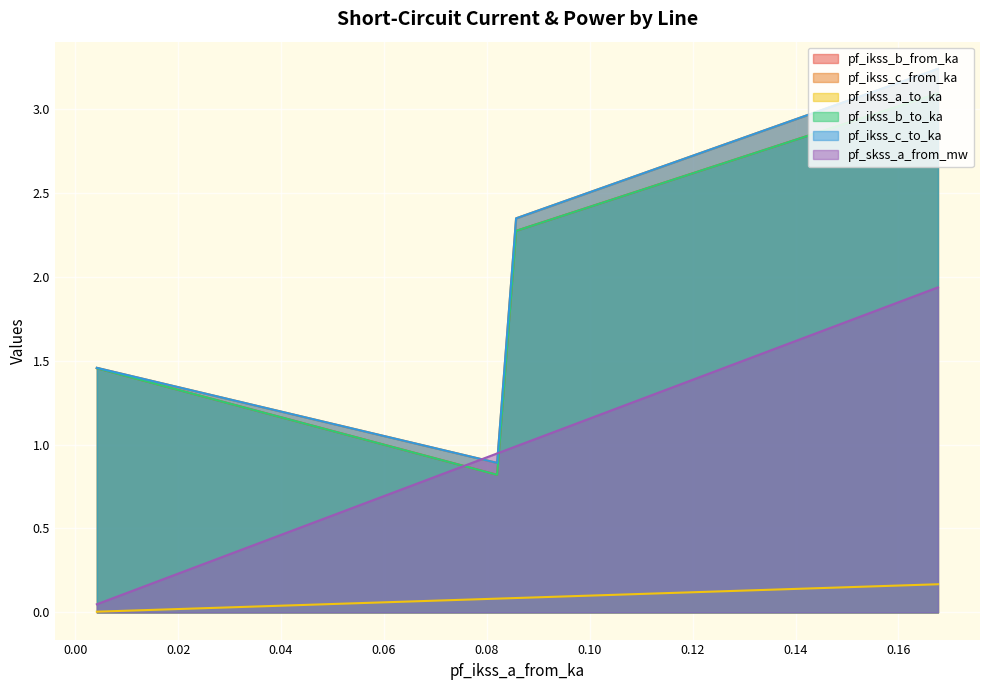

What is the sum of all pf_ikss_b_to_ka values?

7.6